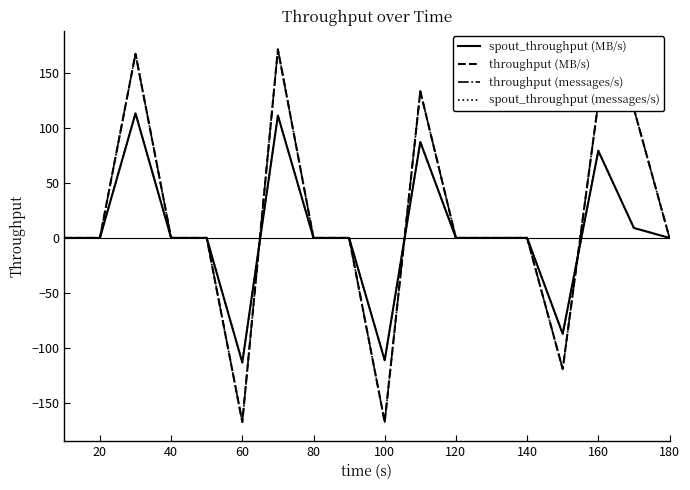

Which series has the largest range (max minus min)?

throughput (MB/s)